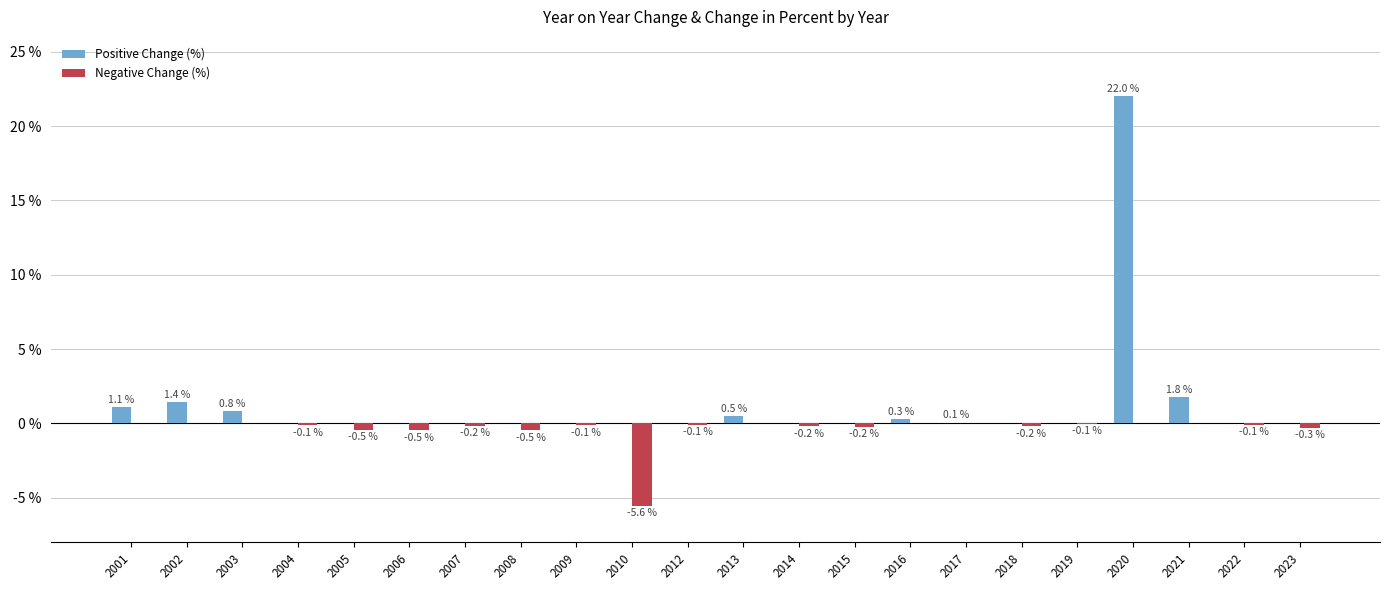

How many distinct data groups are displayed?

2